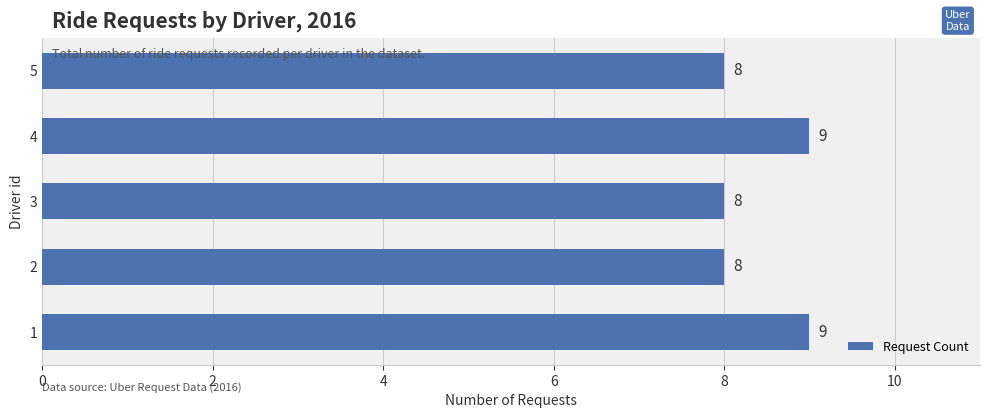

What is the difference between the maximum and minimum values?

1